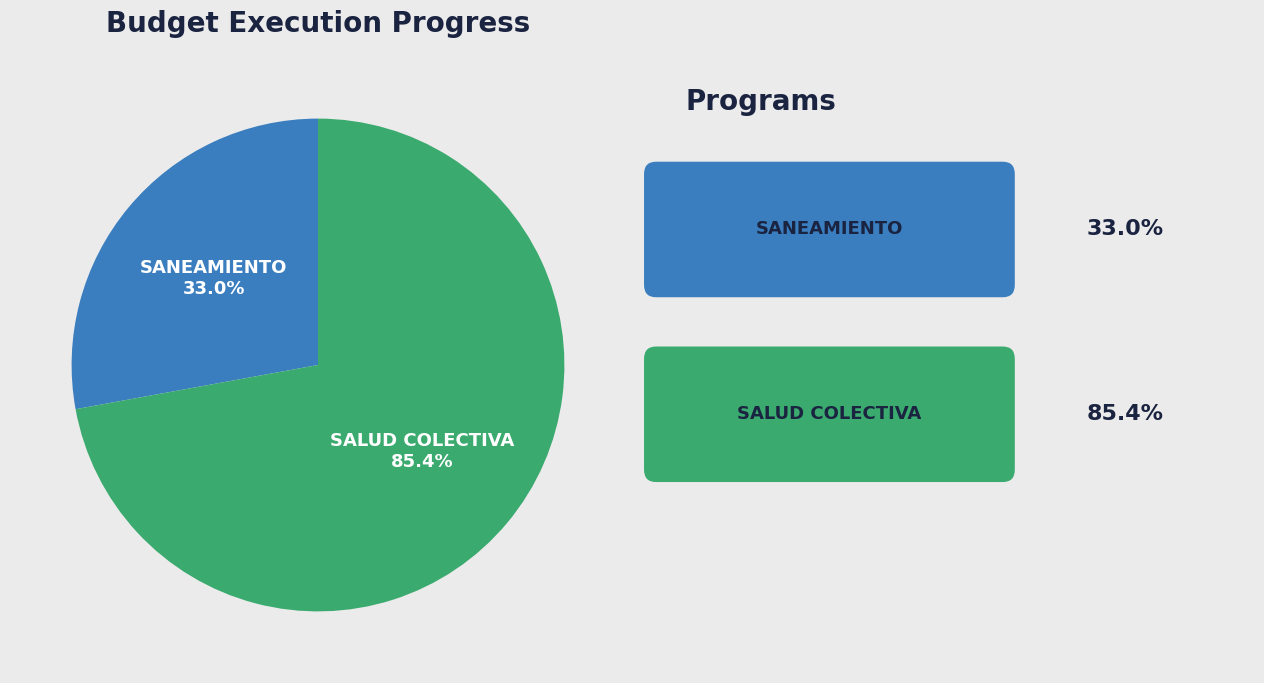

What percentage do 063: SALUD COLECTIVA and 047: SANEAMIENTO together represent?

100.0%